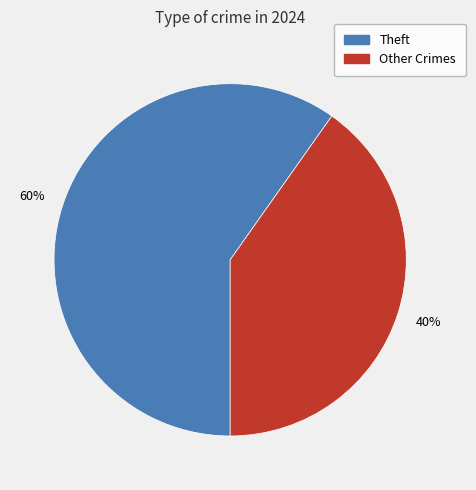

To the nearest percent, what is the average slice percentage?

50%